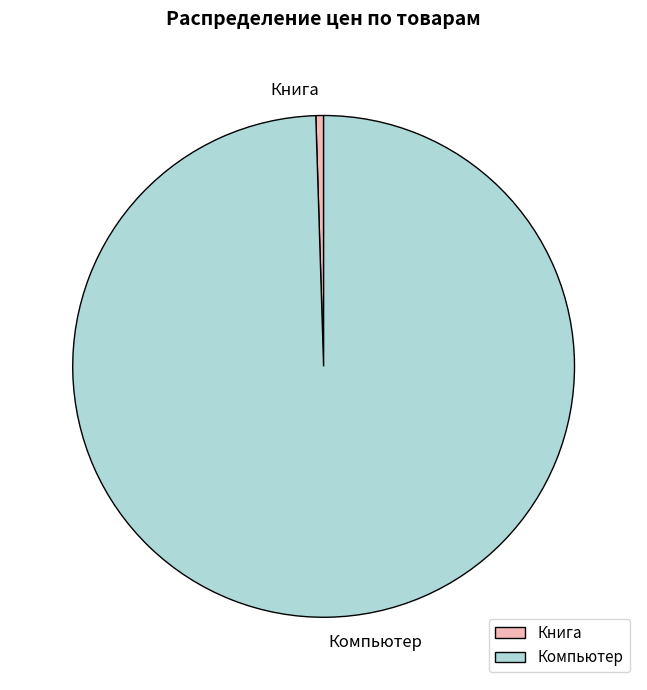

How many segments does this pie chart have?

2